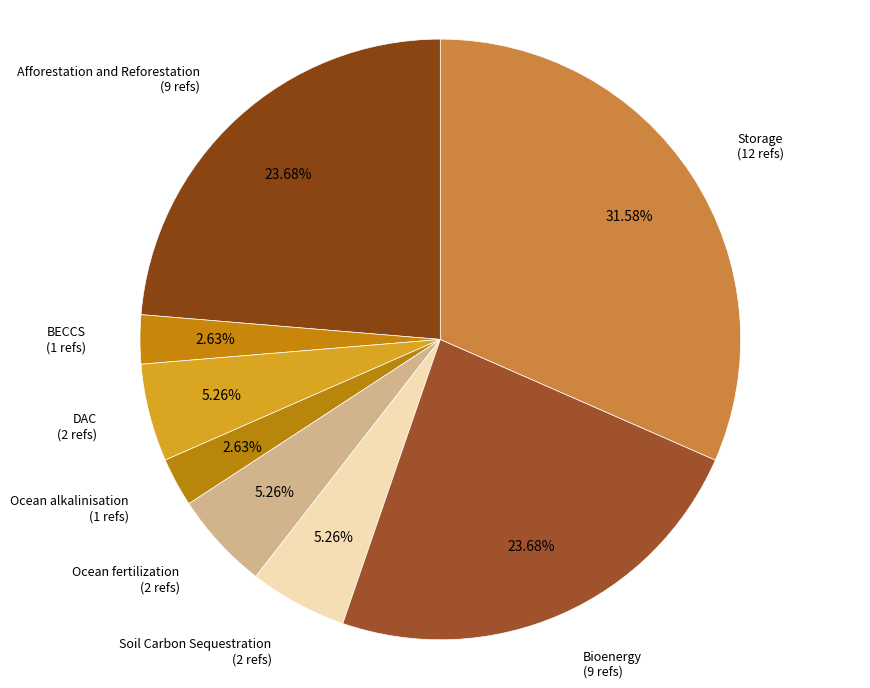

To the nearest percent, what is the difference between the largest and smallest slice percentages?

29%